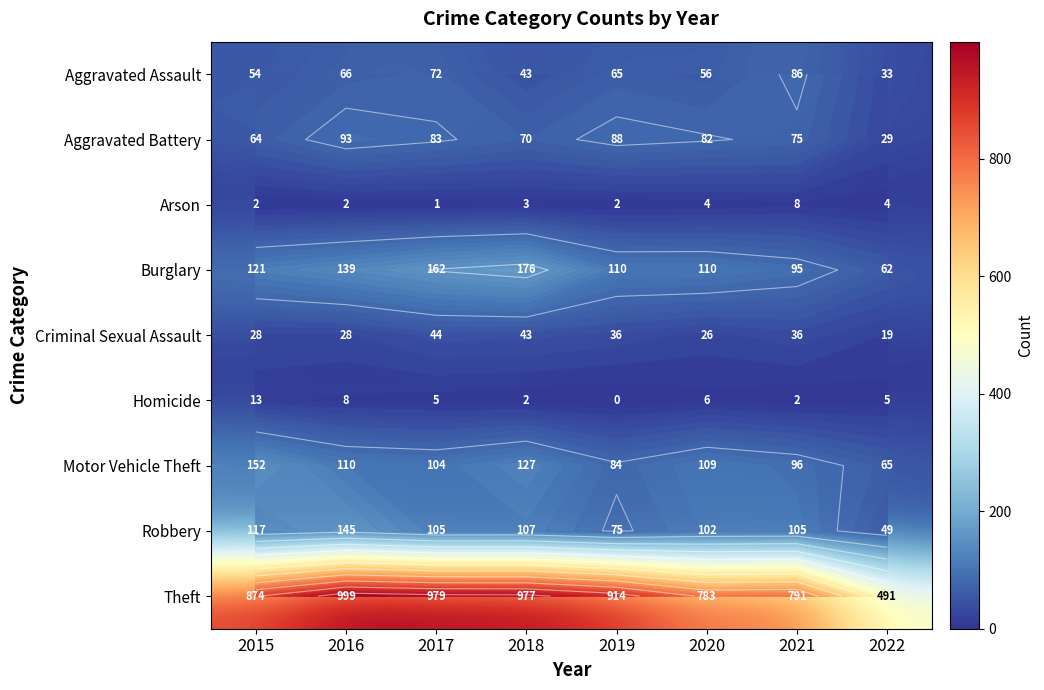

The Arson series shows 2 at 2018. True or false?

False